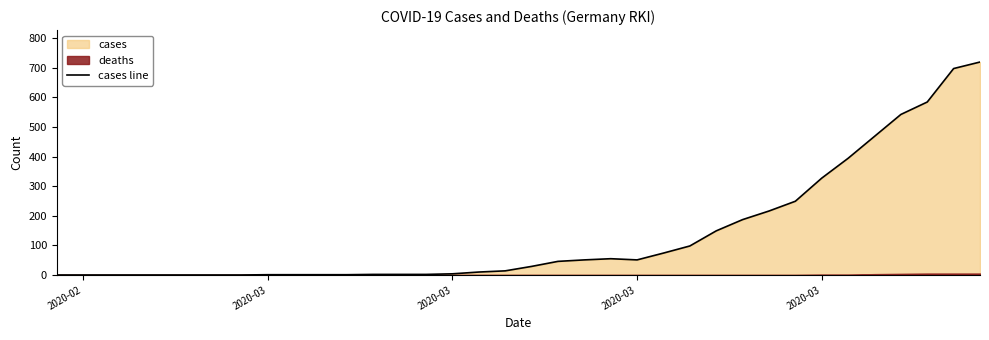

What is the greatest value displayed?

719